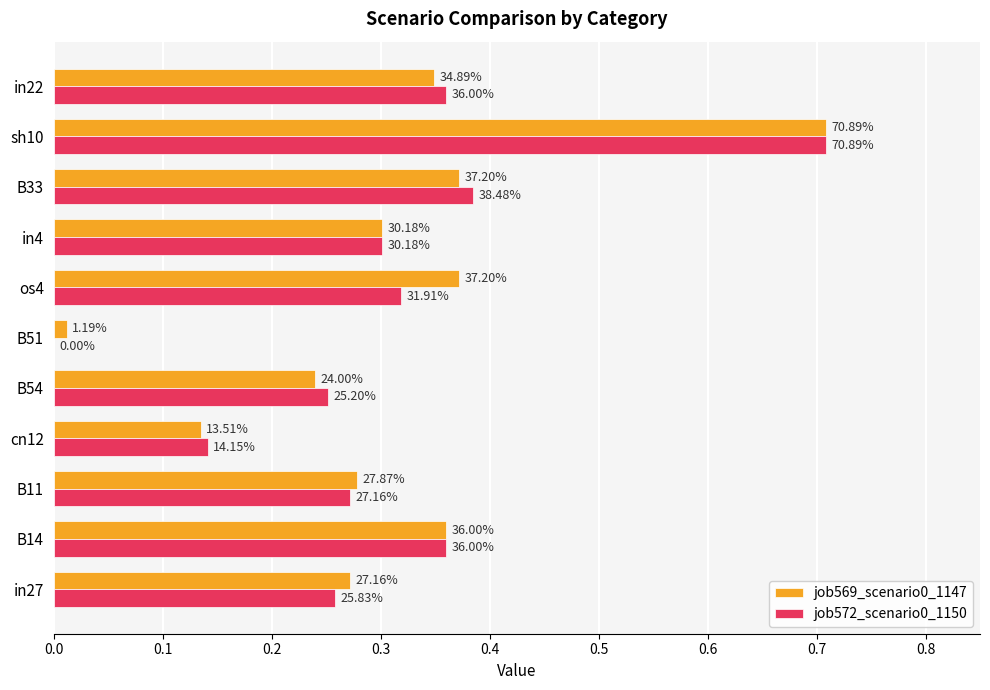

Are the bars grouped side by side (vs. stacked)?

Yes